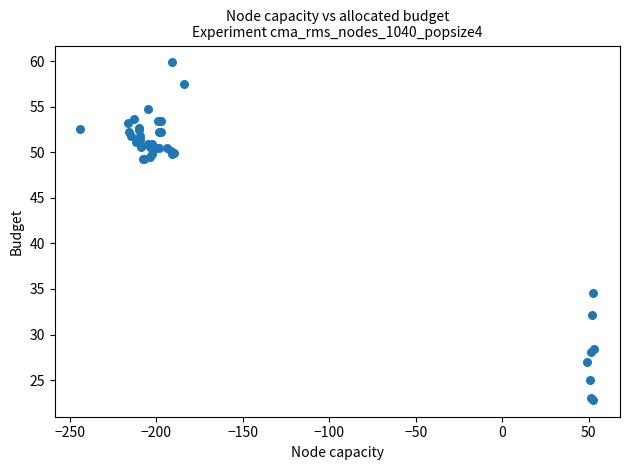

What Y value in the scatter plot is closest to 41?

34.5